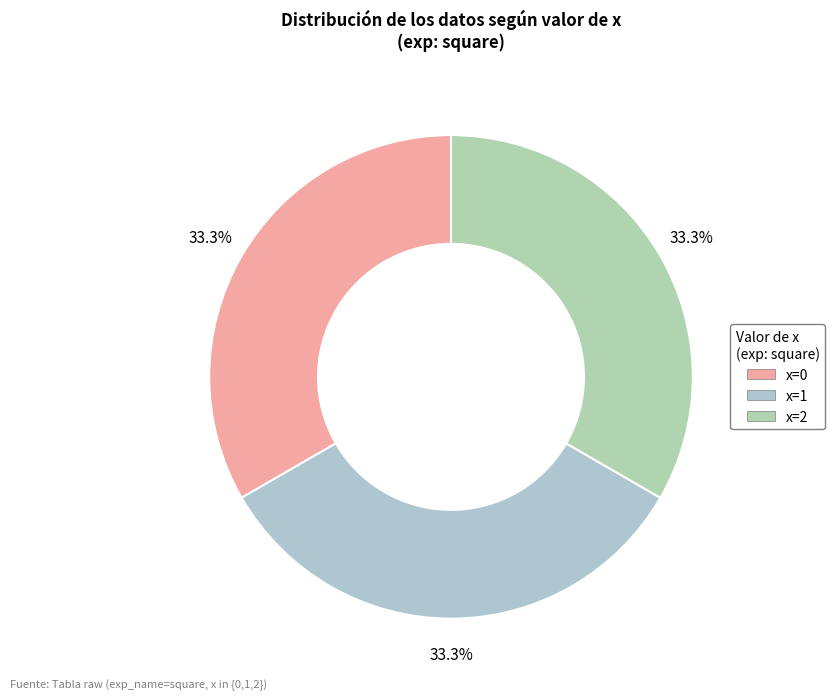

How many slices are in this pie chart?

3